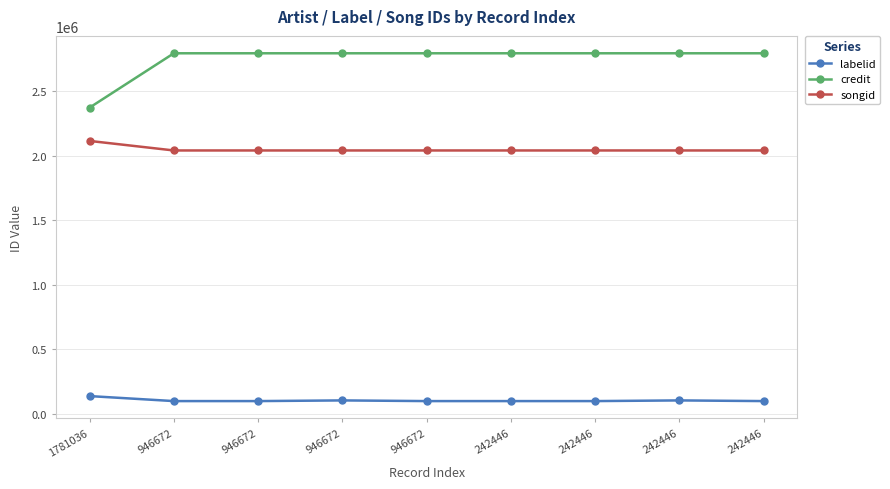

Reading left to right, extract all data points from this chart.

labelid: 136426	97671	97671	102885	97671	97671	97671	102885	97671
credit: 2370990	2792026	2792026	2792026	2792026	2792026	2792026	2792026	2792026
songid: 2113050	2039187	2039187	2039187	2039187	2039187	2039187	2039187	2039187